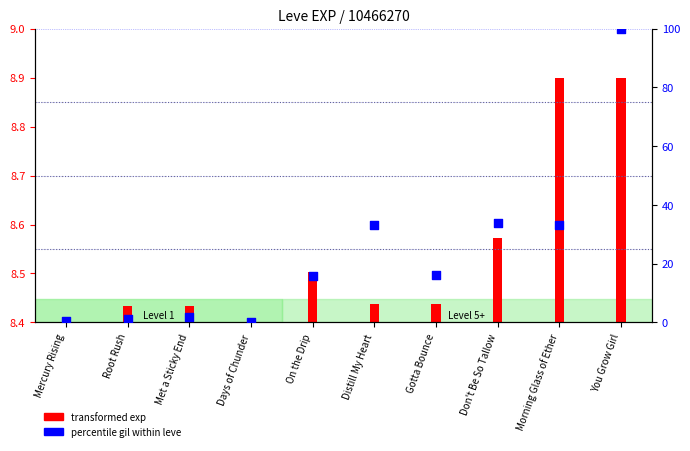

What is the change in value from Root Rush to Distill My Heart?

+32.0